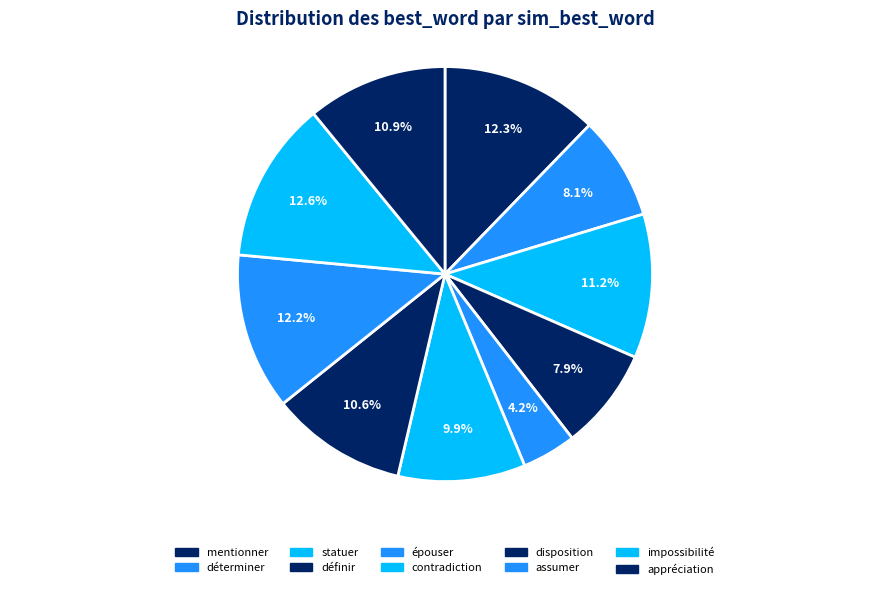

To the nearest percent, what portion does impossibilité represent?

13%